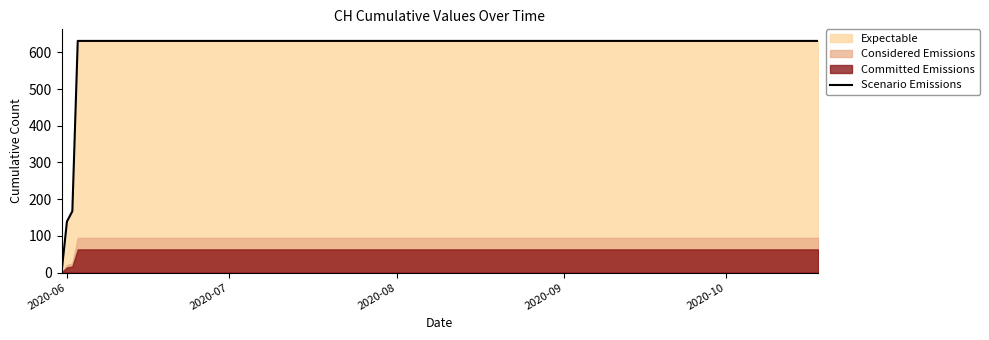

How many data points are less than 631?

3